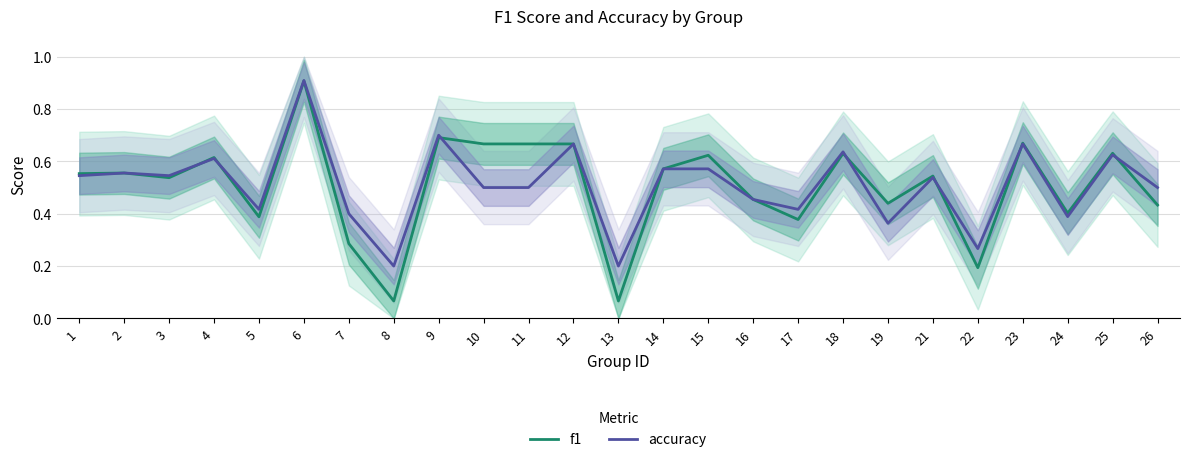

How many categories are shown in the chart?

25